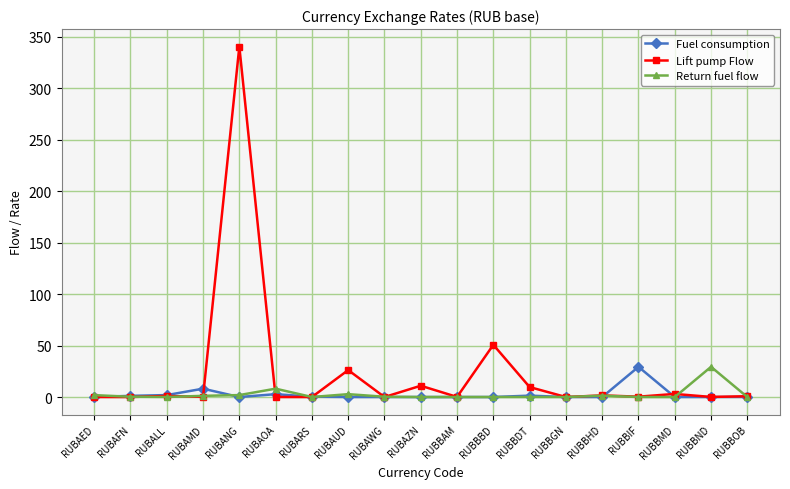

What are all the series names shown in the legend?

Fuel consumption, Lift pump Flow, Return fuel flow